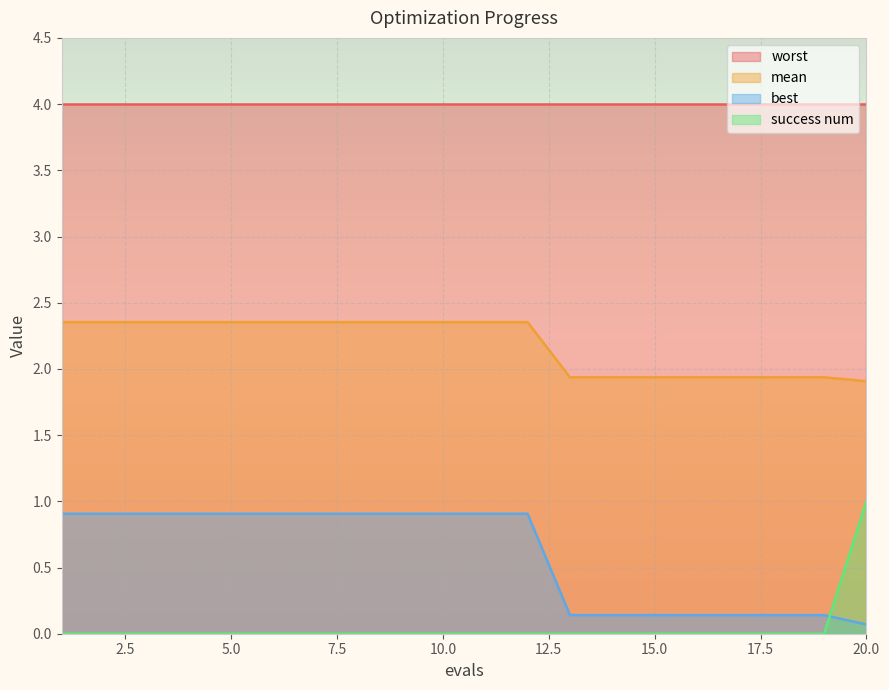

What are all the series names shown in the legend?

worst, mean, best, success num